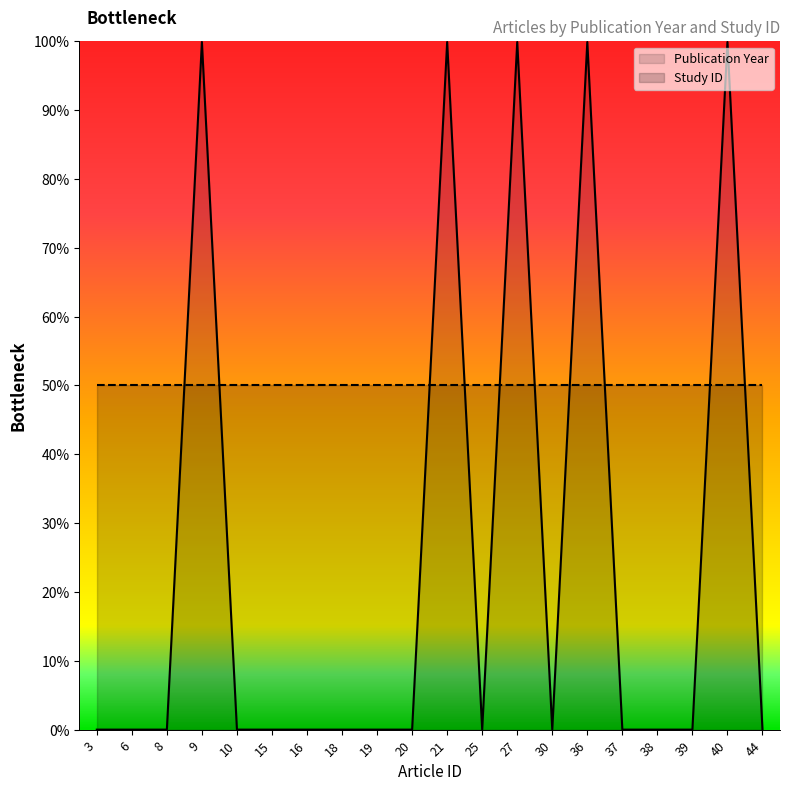

List the labels in order of value, largest first.

9, 21, 27, 36, 40, 3, 6, 8, 10, 15, 16, 18, 19, 20, 25, 30, 37, 38, 39, 44